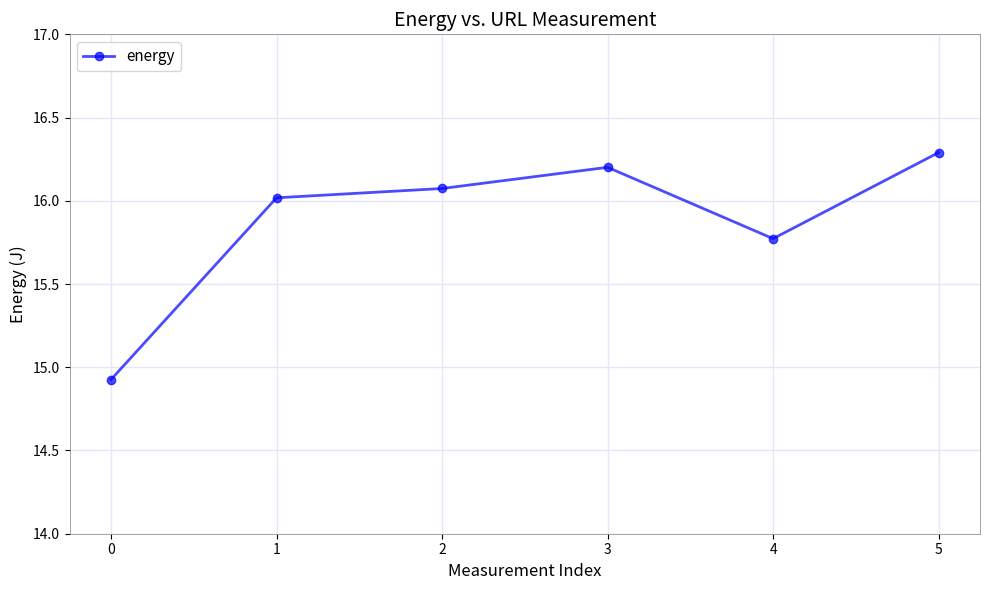

What is the difference between the maximum and minimum values?

1.4